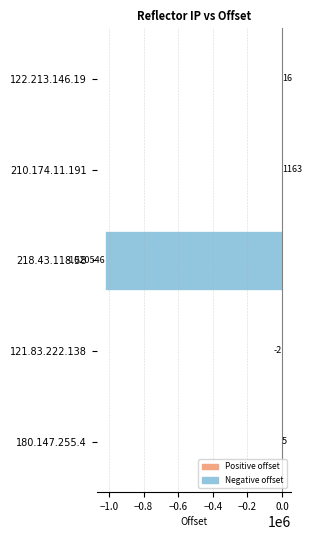

Where is the data nearest to the value -509691?

121.83.222.138